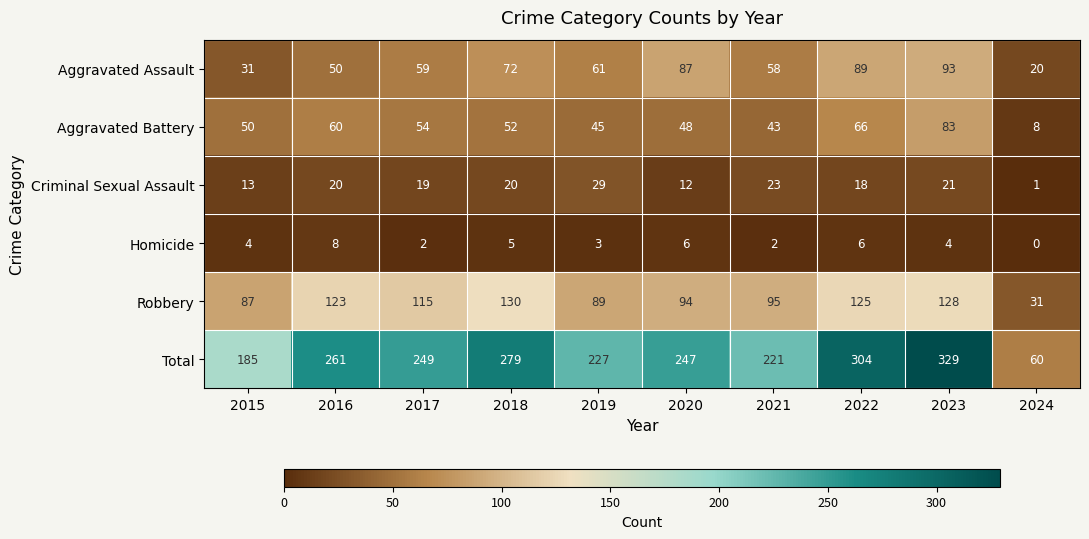

What is the spread (max minus min) of values at 2016?

253